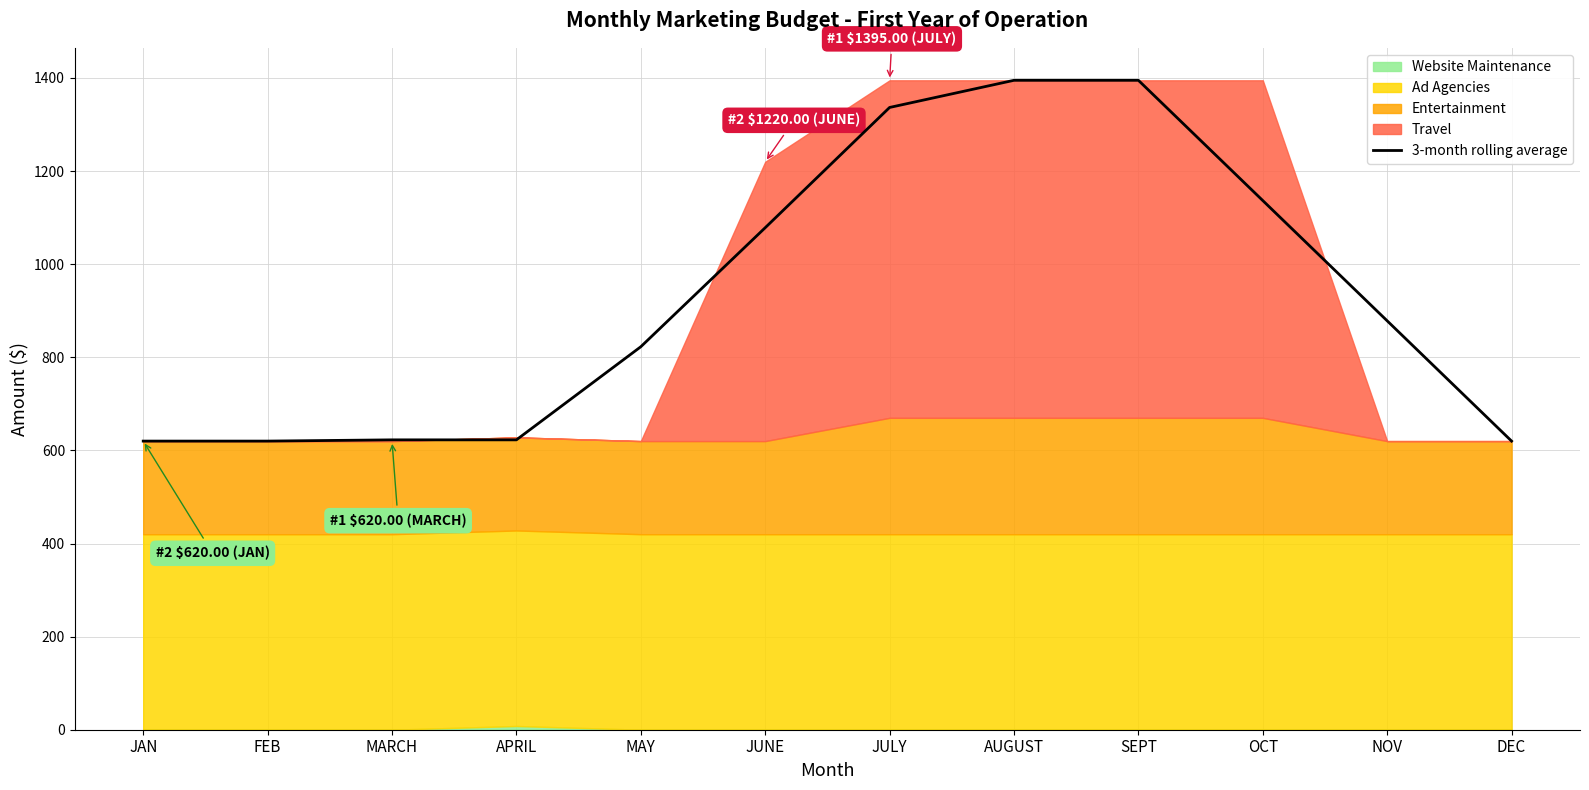

Approximately how many times larger is the value at MARCH compared to NOV?

0.7